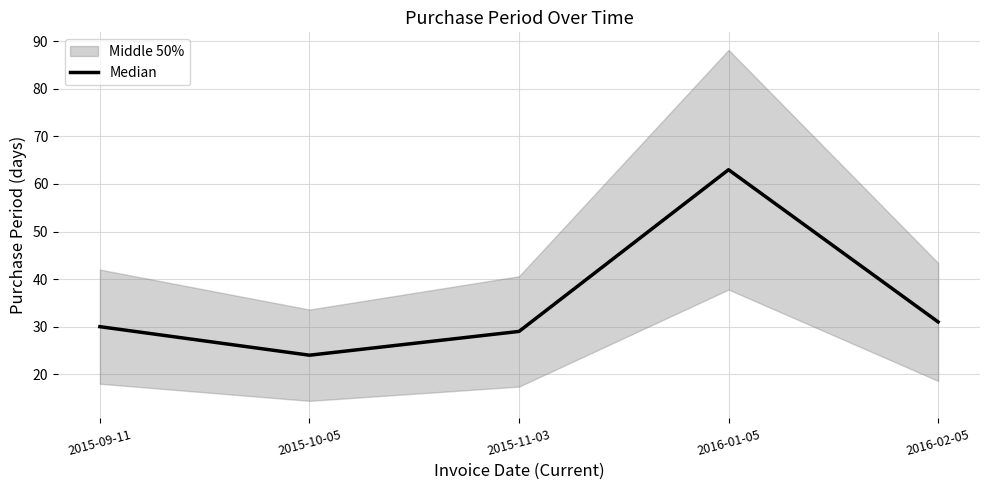

Is this an area chart (filled region under the line)?

No